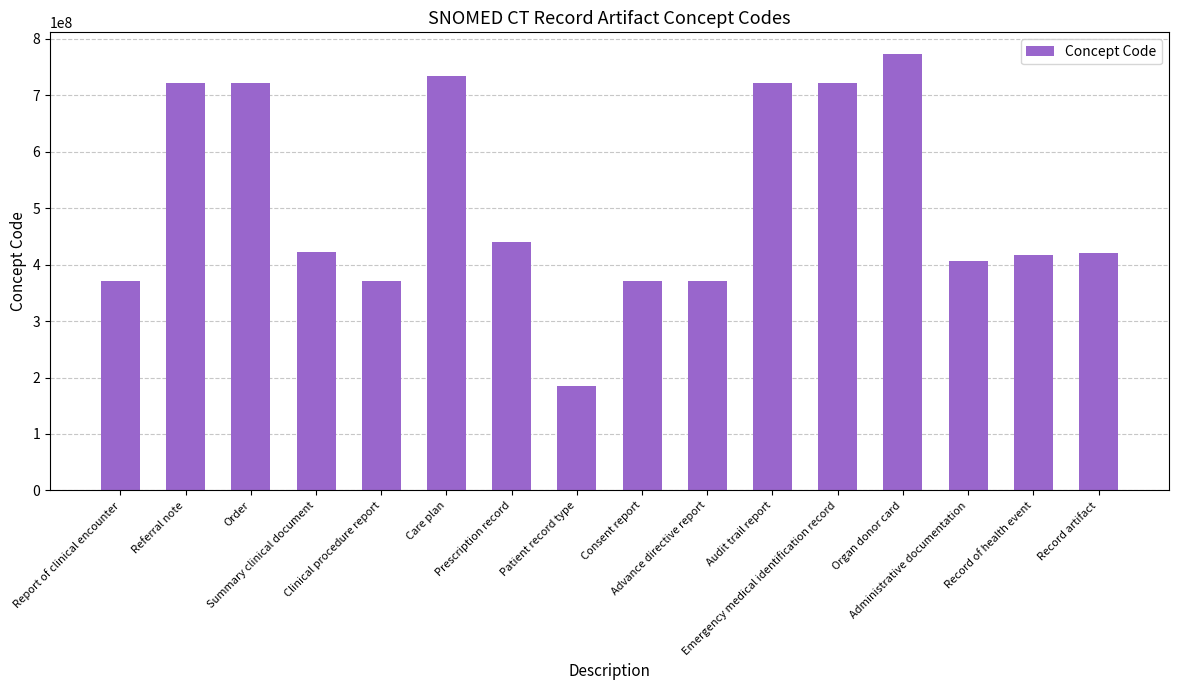

What is the difference between the maximum and second lowest values?

401265004